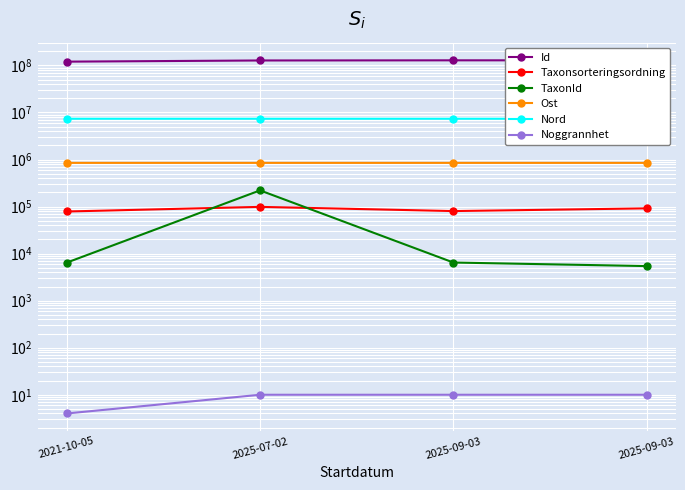

Reading right to left, transcribe all the data shown in this chart.

Id: 128340208	128340207	127414920	120288142
Taxonsorteringsordning: 91526	80258	98470	78561
TaxonId: 5432	6462	220787	6425
Ost: 848634	848508	848501	848542
Nord: 7361773	7361752	7361730	7362000
Noggrannhet: 10	10	10	4